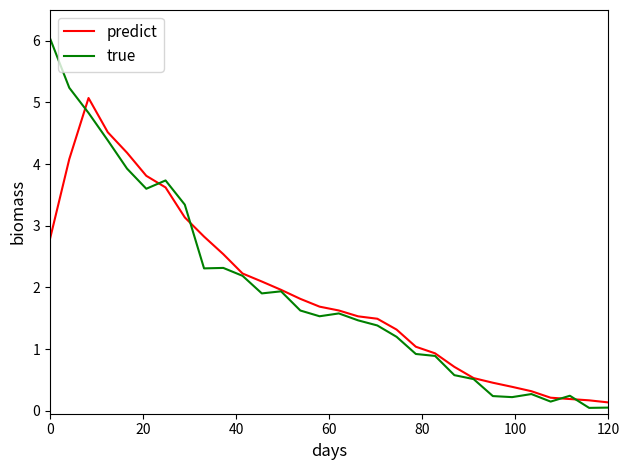

Which series has the widest spread of values?

true